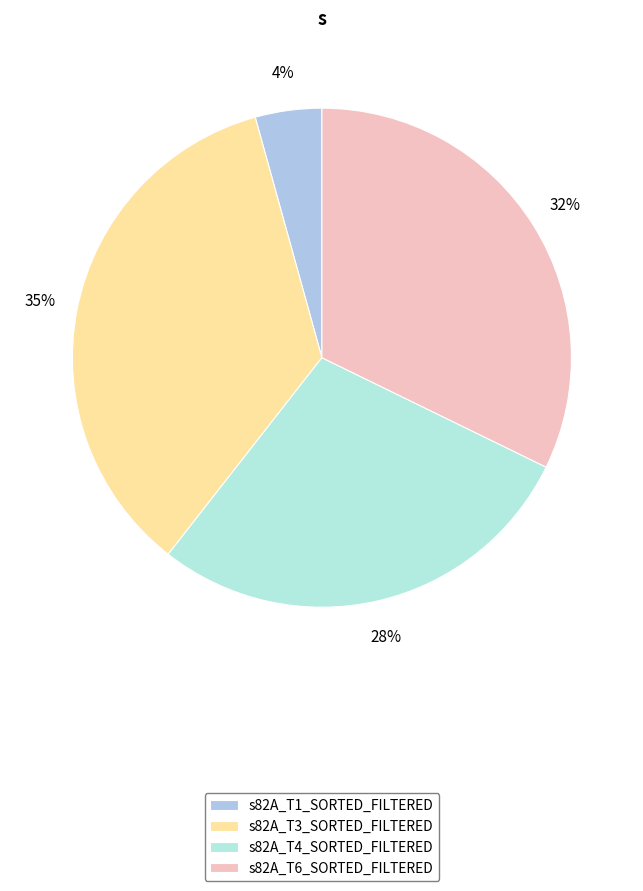

To the nearest percent, what is the difference between the s82A_T1_SORTED_FILTERED and s82A_T4_SORTED_FILTERED slice percentages?

24%